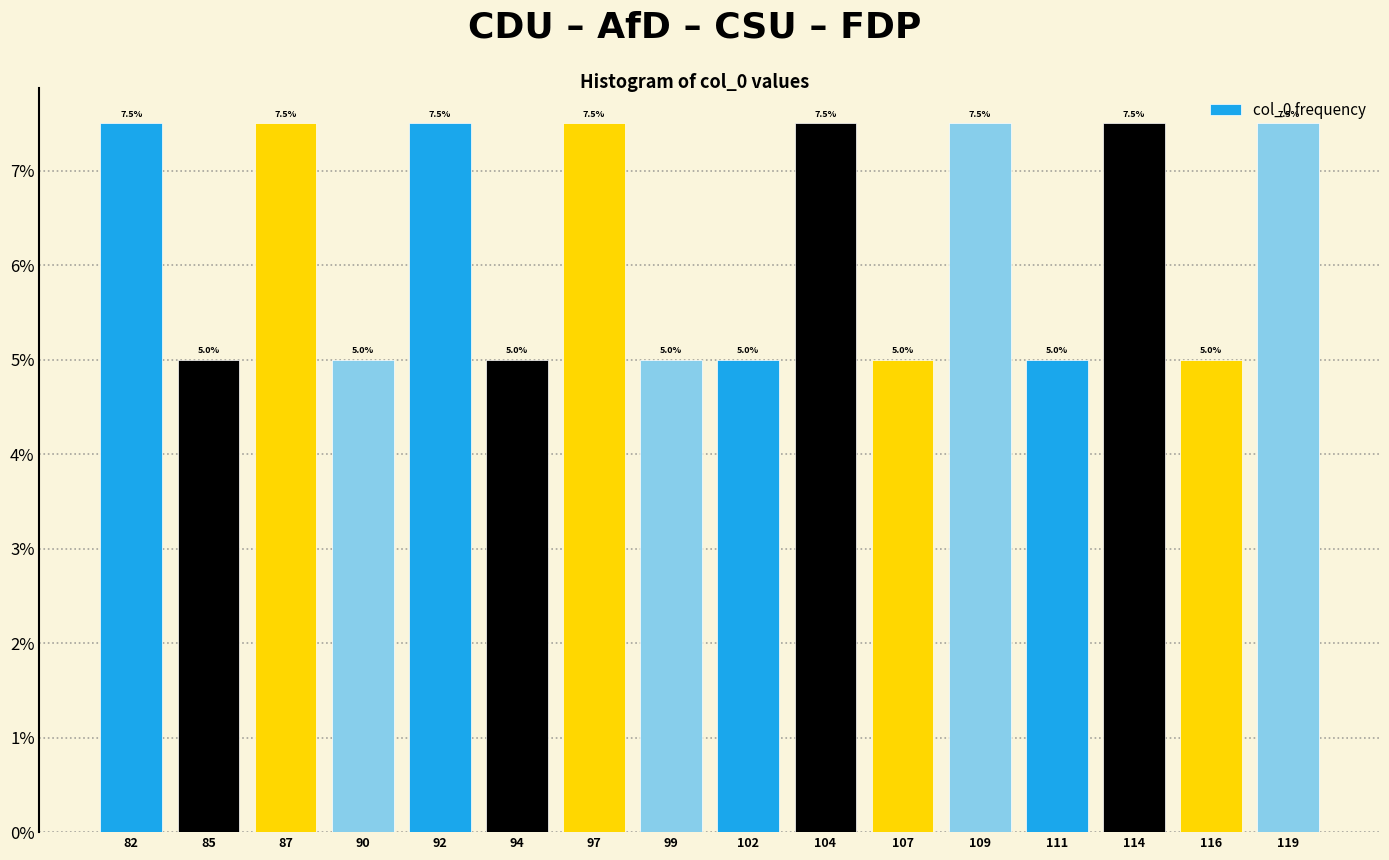

What is the approximate value at 94?

5.0